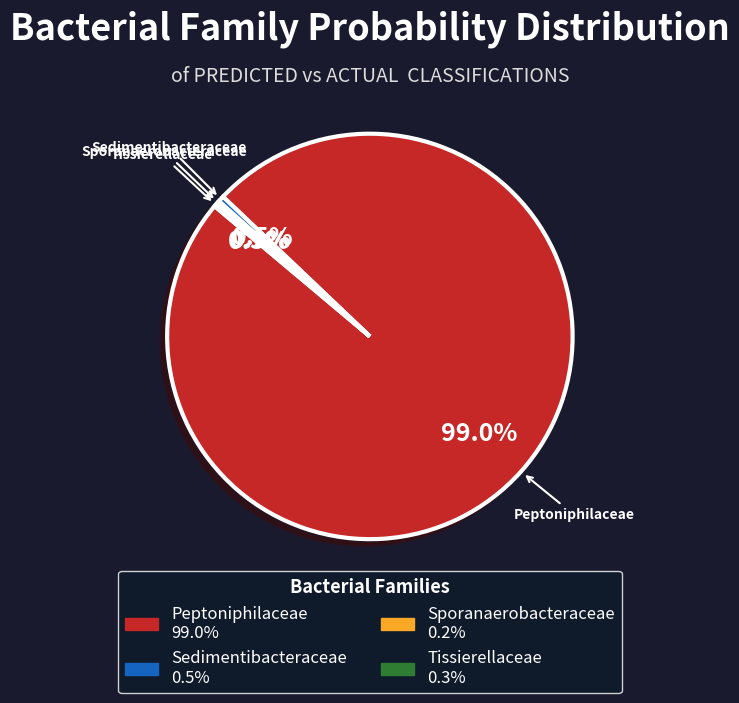

Is there any slice that represents more than half of the pie?

Yes